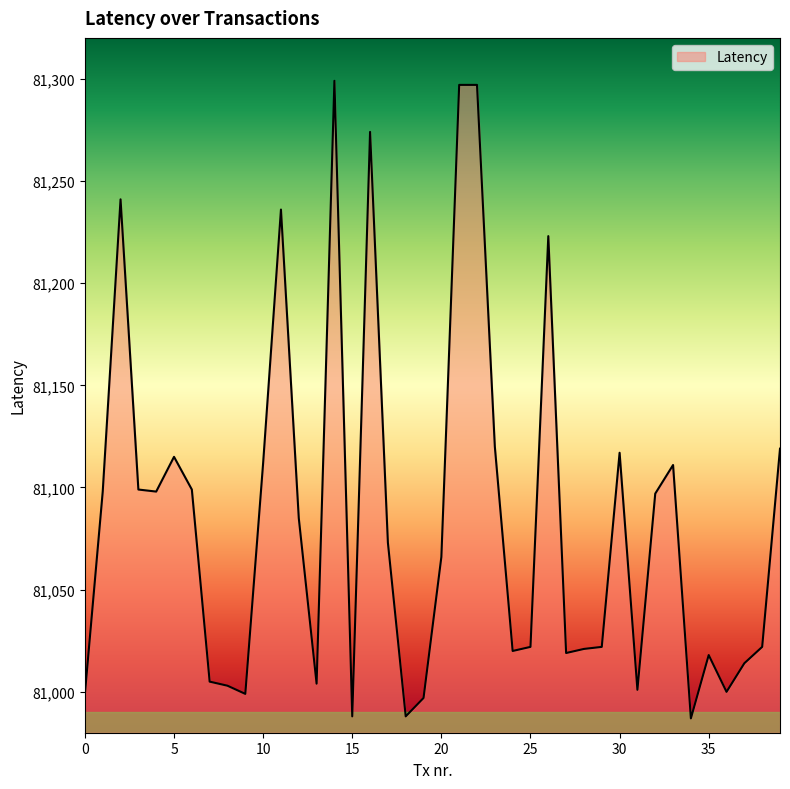

What is the maximum value shown in the chart?

81299